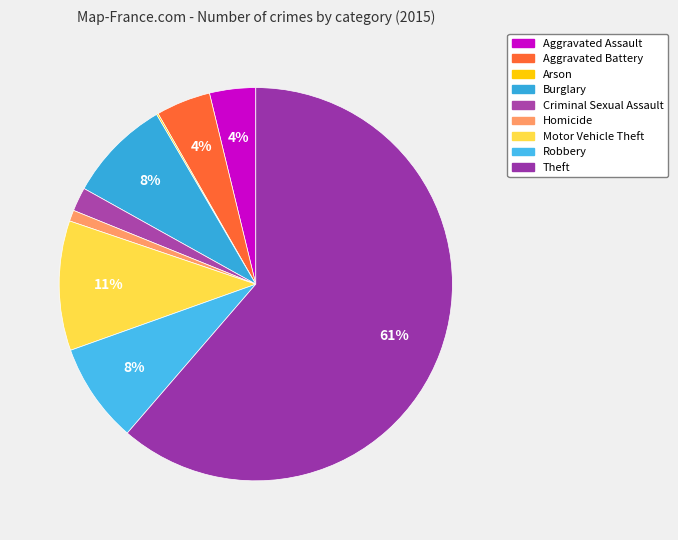

How many segments does this pie chart have?

9